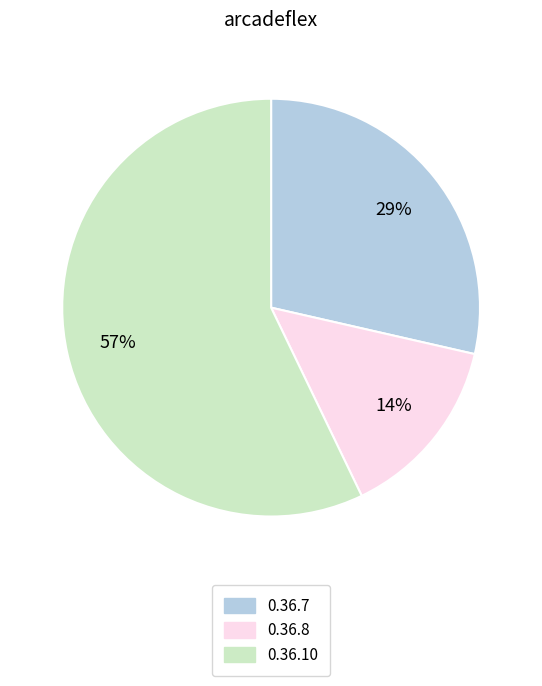

Is the sum of 0.36.10 and 0.36.8 greater than half?

Yes